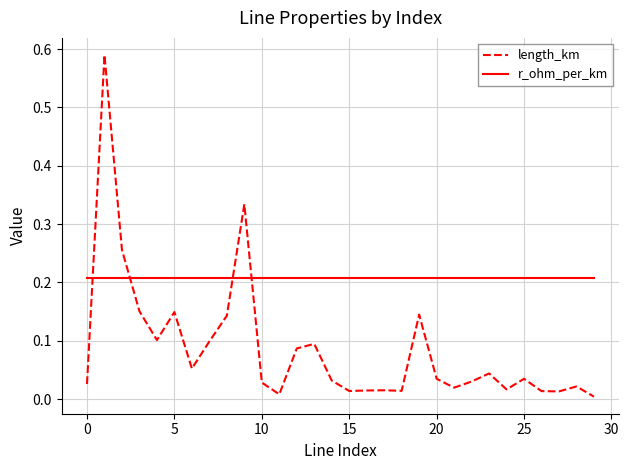

How many intersections are there between length_km and r_ohm_per_km?

4